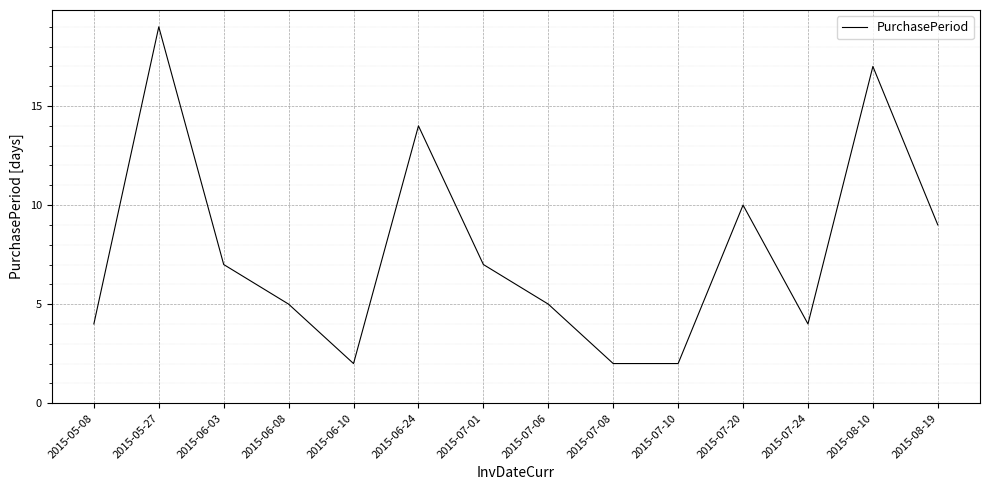

What position from the right is 2015-06-03?

12